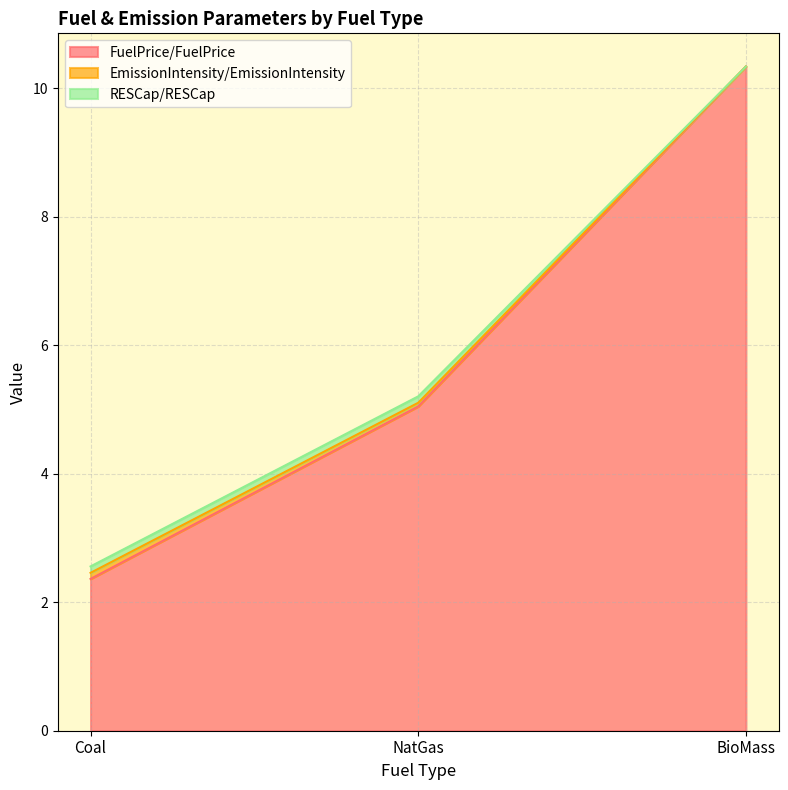

How many lines are shown in the chart?

3